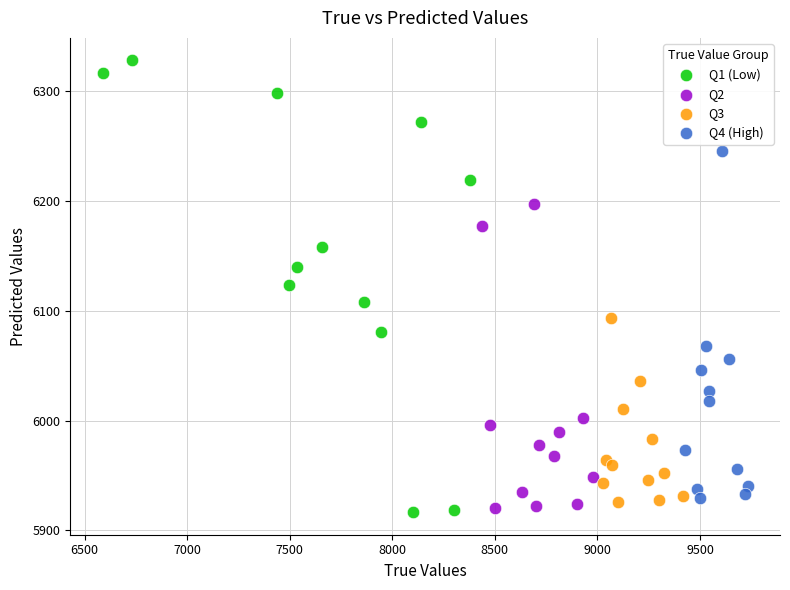

What are all the series names shown in the legend?

Q1 (Low), Q2, Q3, Q4 (High)